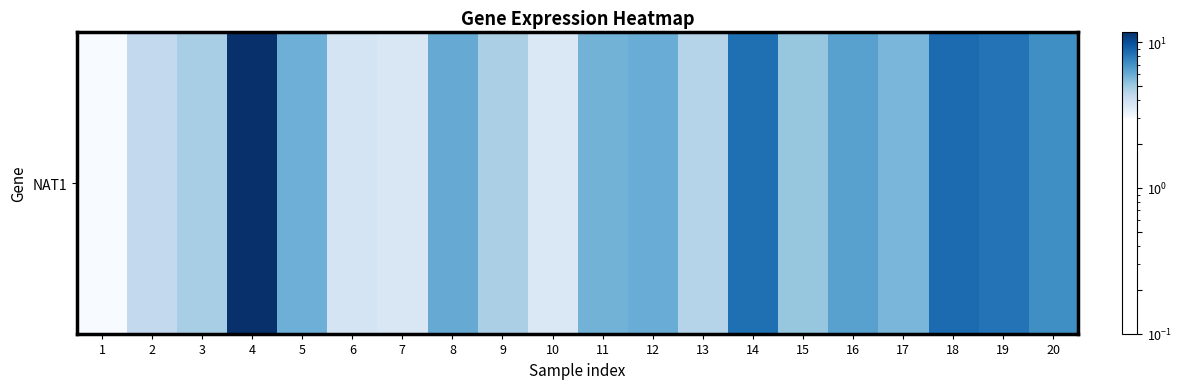

Between 20 and 17, which is larger?

20